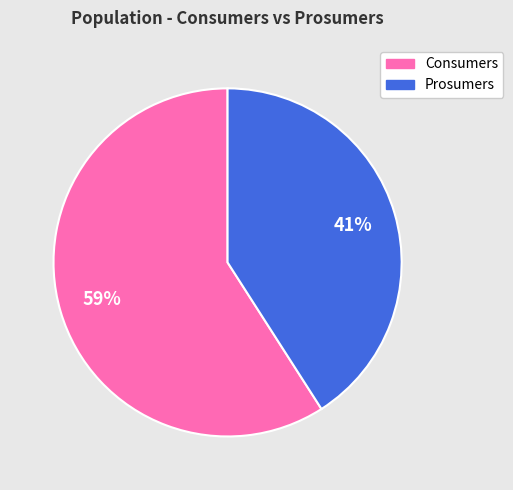

Approximately how many times larger is the value at Consumers compared to Prosumers?

1.4